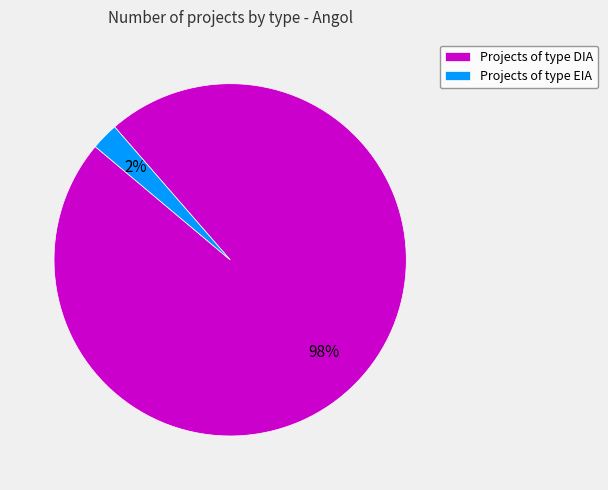

To the nearest percent, what is the average slice percentage?

50%